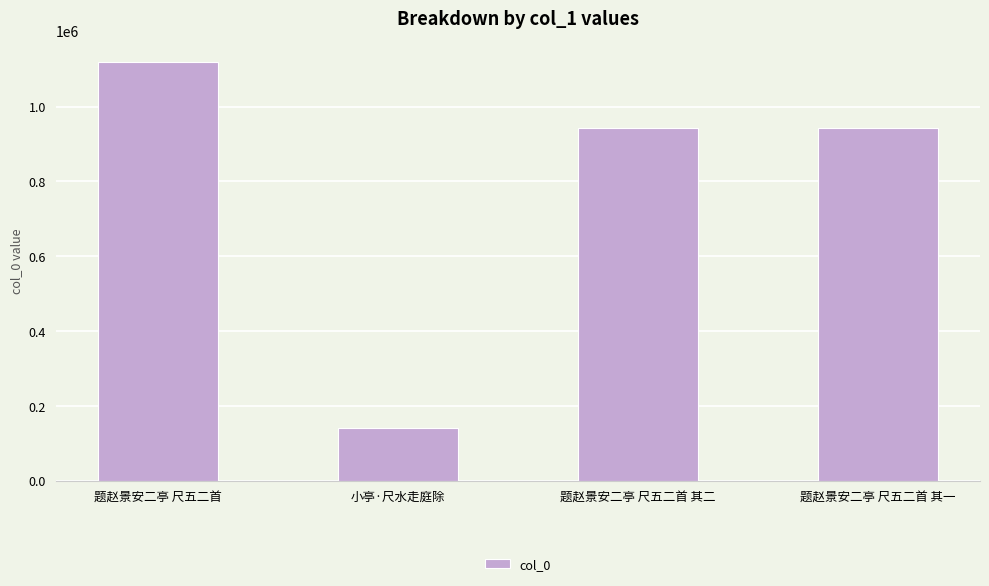

How many bars are there in total?

4